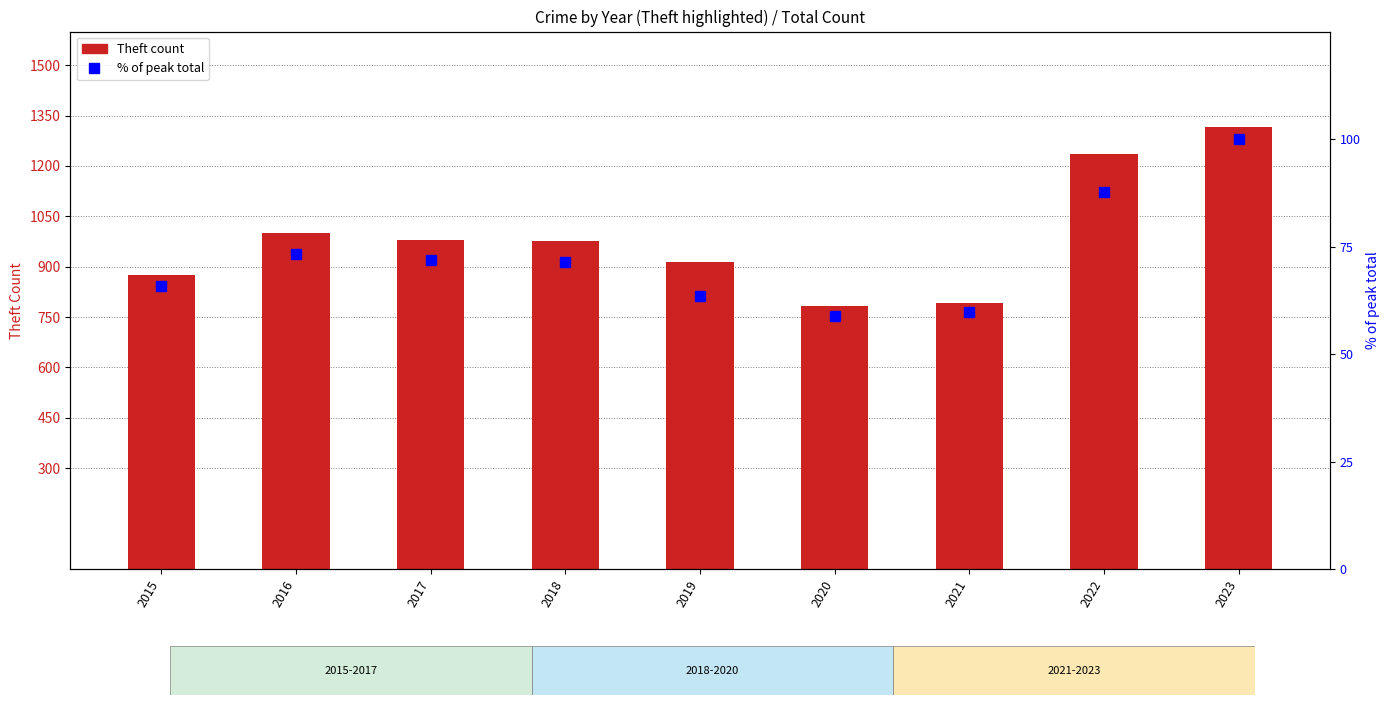

Which series changed the most between 2017 and 2018?

Theft